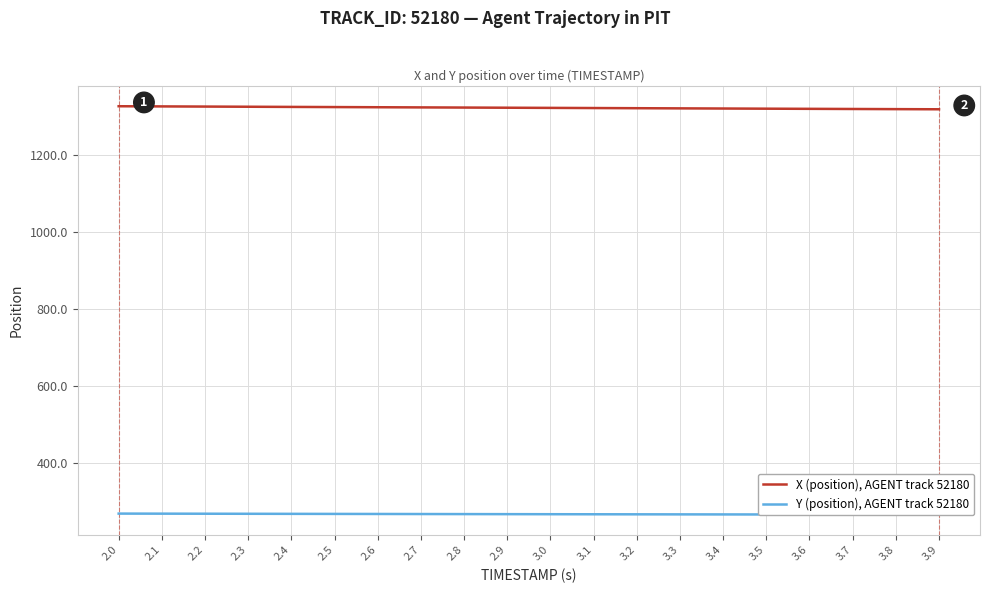

What are all the series names shown in the legend?

X (position), AGENT track 52180, Y (position), AGENT track 52180